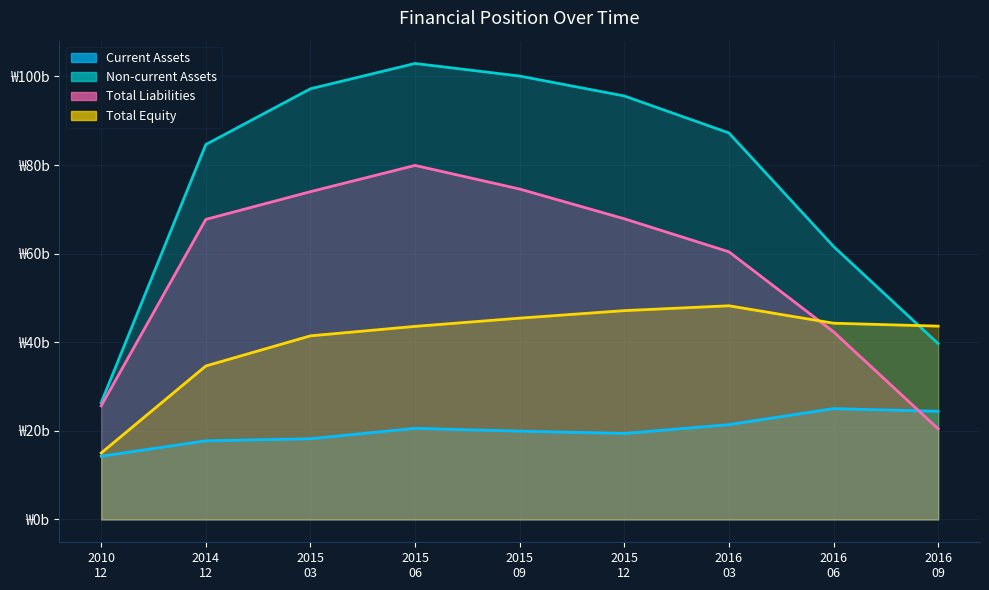

At how many categories does at least one series exceed 26?

9